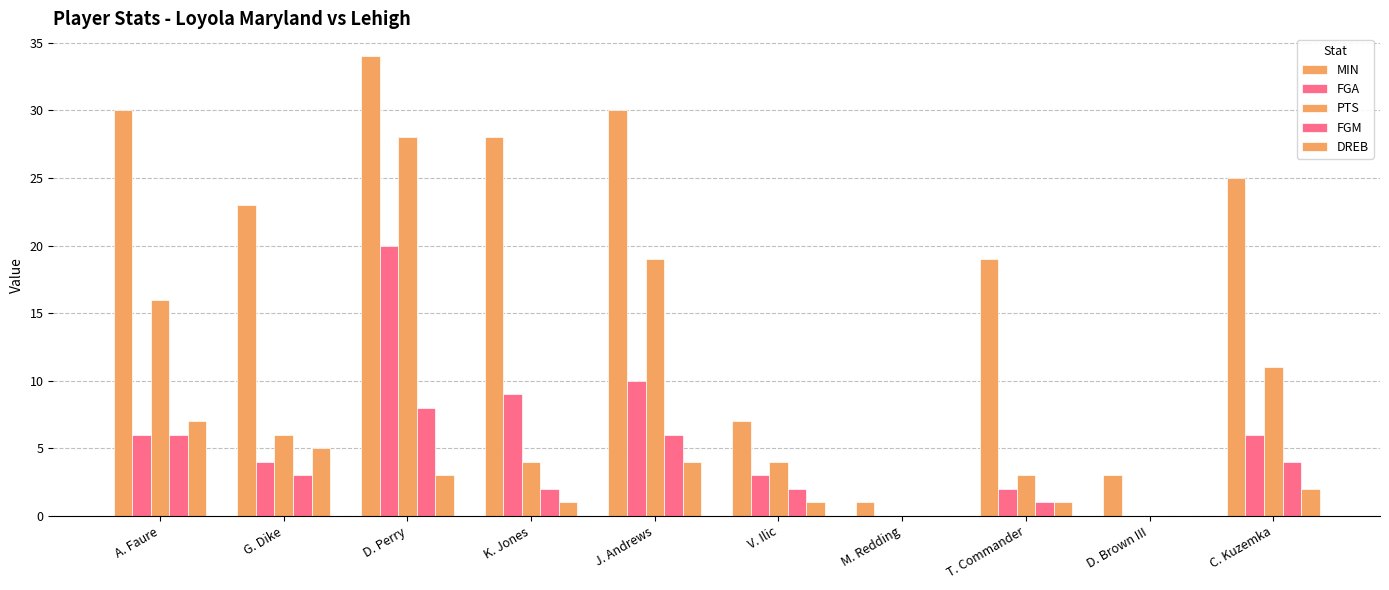

Which has a higher value, D. Brown III or D. Perry?

D. Perry